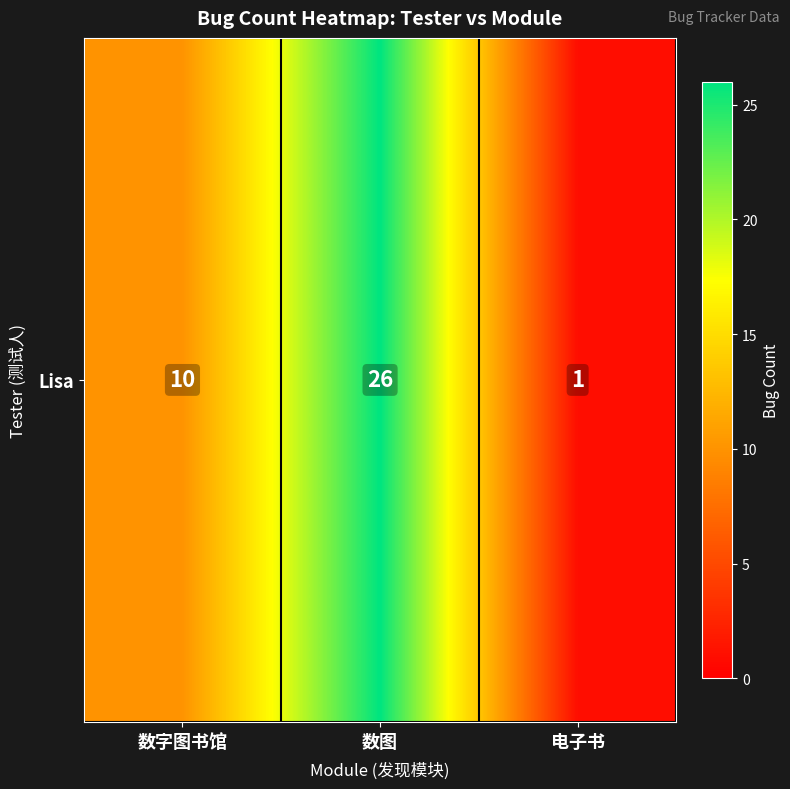

Count the values in the range 1 to 26.

3